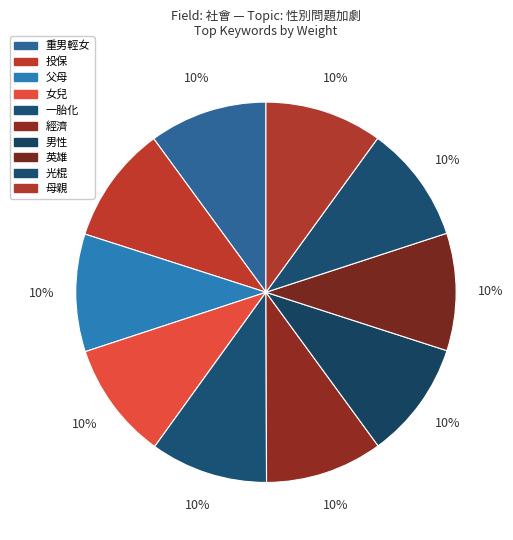

How many slices are in this pie chart?

10